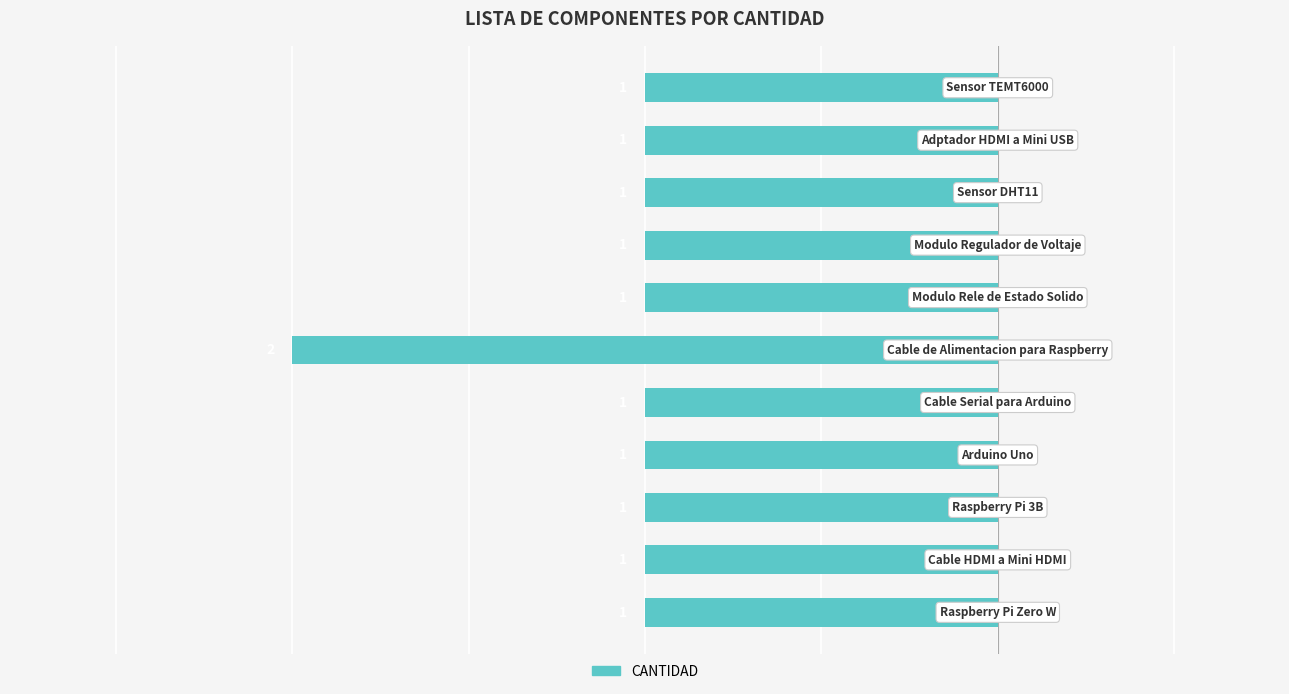

Are the bars horizontal?

Yes